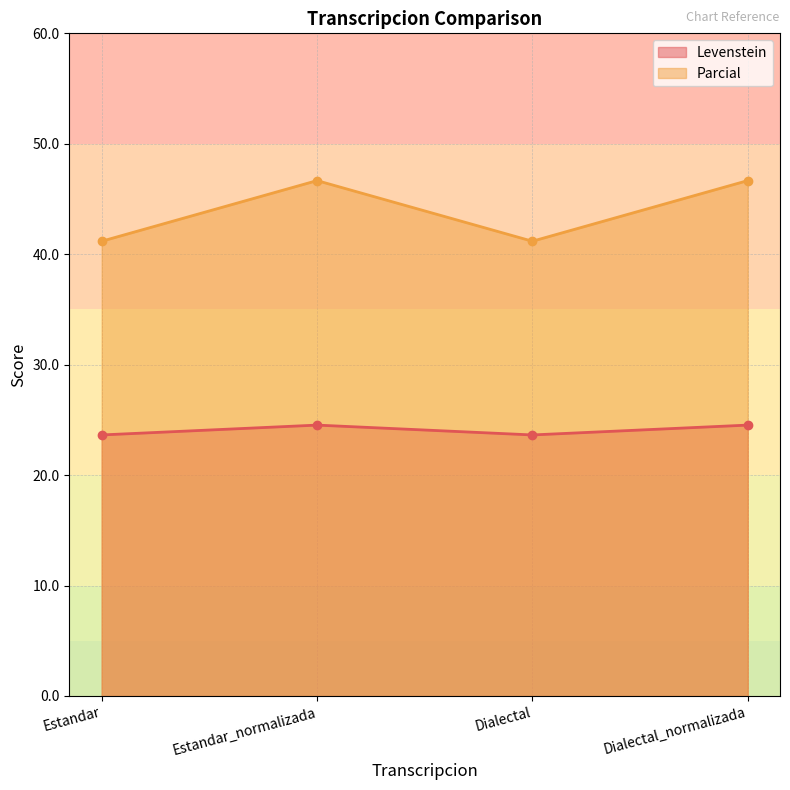

What is the label of the 3rd point from the right?

Estandar_normalizada